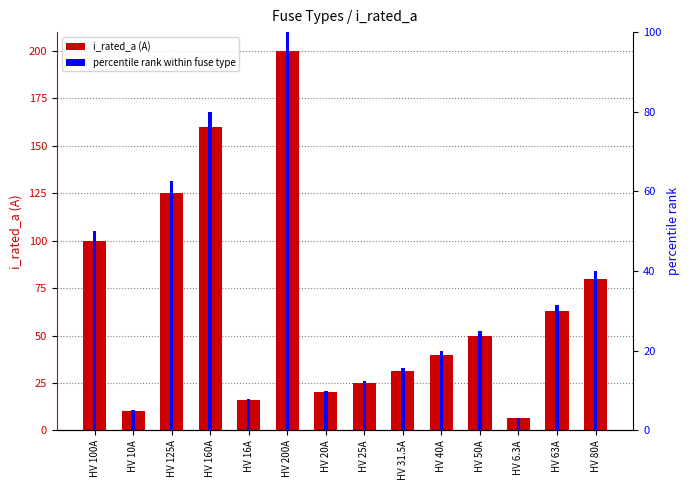

Between HV 25A and HV 80A, which series saw the biggest shift?

i_rated_a